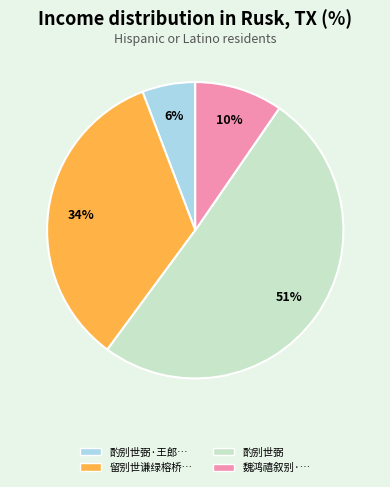

Does any single category account for the majority?

Yes